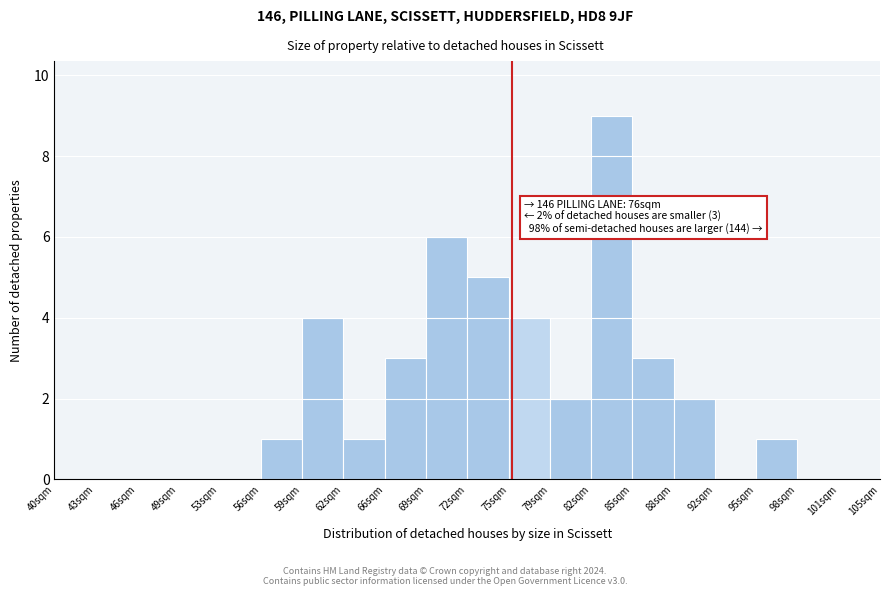

Reading left to right, extract all data points from this chart.

40sqm=0	43sqm=0	46sqm=0	49sqm=0	53sqm=0	56sqm=1	59sqm=4	62sqm=1	66sqm=3	69sqm=6	72sqm=5	75sqm=4	79sqm=2	82sqm=9	85sqm=3	88sqm=2	92sqm=0	95sqm=1	98sqm=0	101sqm=0